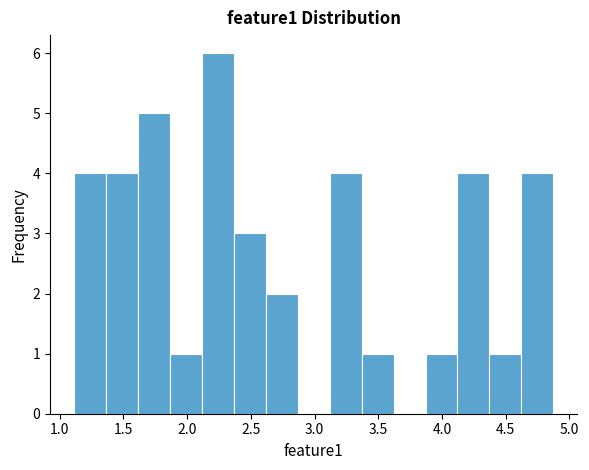

What is the height of the bar covering 2.35 to 2.60 on the x-axis? Neither the bar edges nor the heights are printed on the chart, so give them approximately, as read against the axes.

3